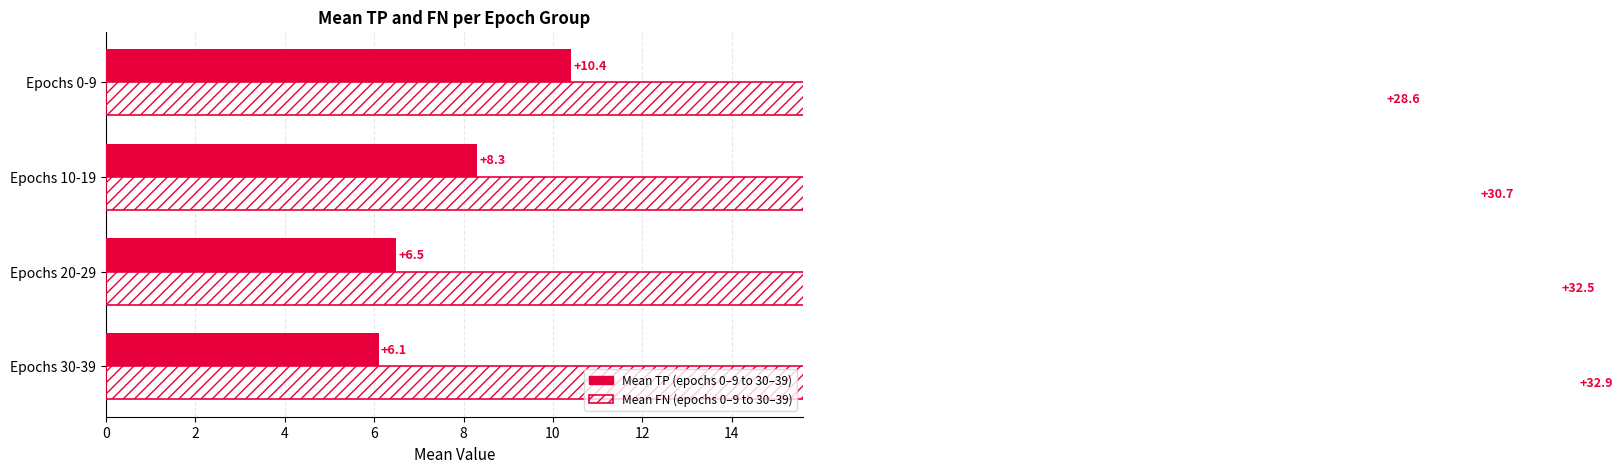

Does the chart contain stacked bars?

No